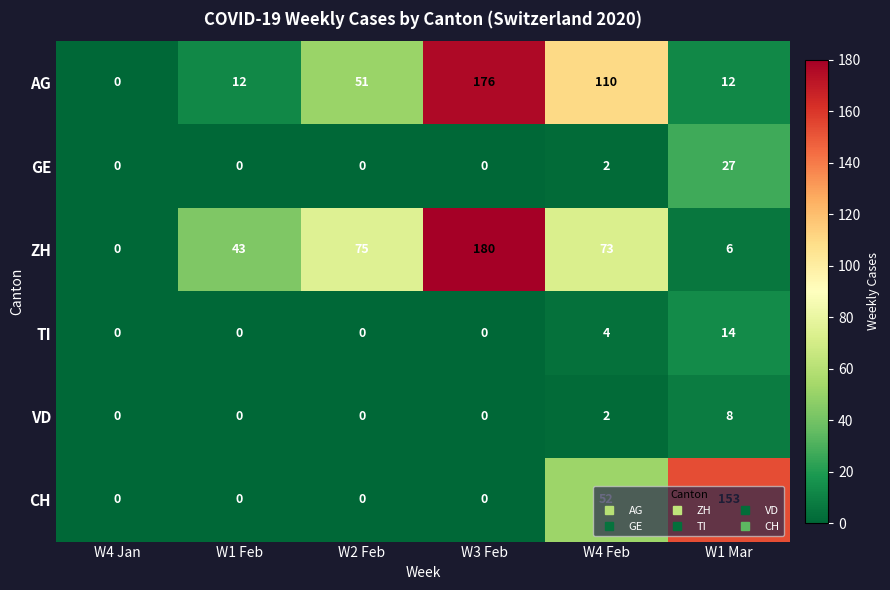

Count the VD values in the range 0 to 2.

5